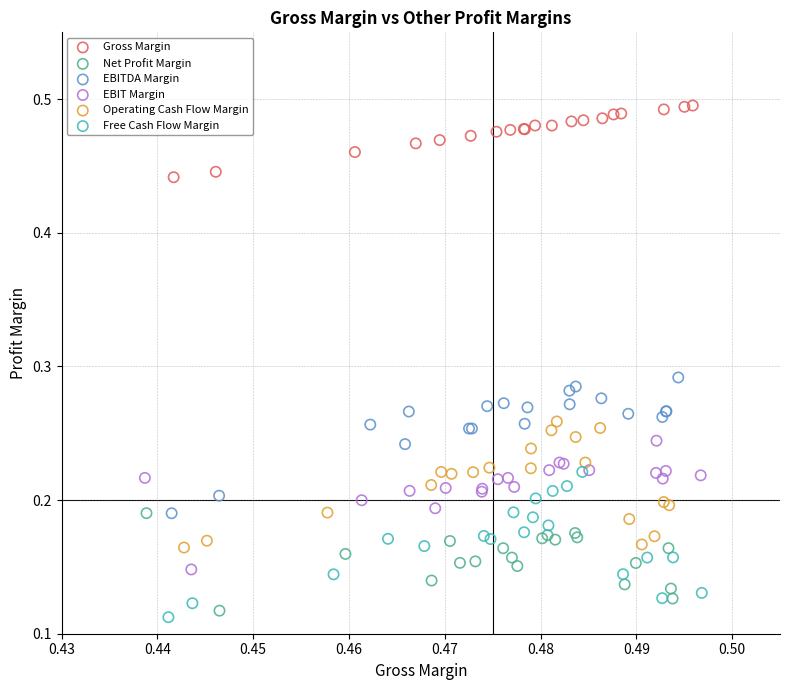

What are all the series names shown in the legend?

Gross Margin, Net Profit Margin, EBITDA Margin, EBIT Margin, Operating Cash Flow Margin, Free Cash Flow Margin